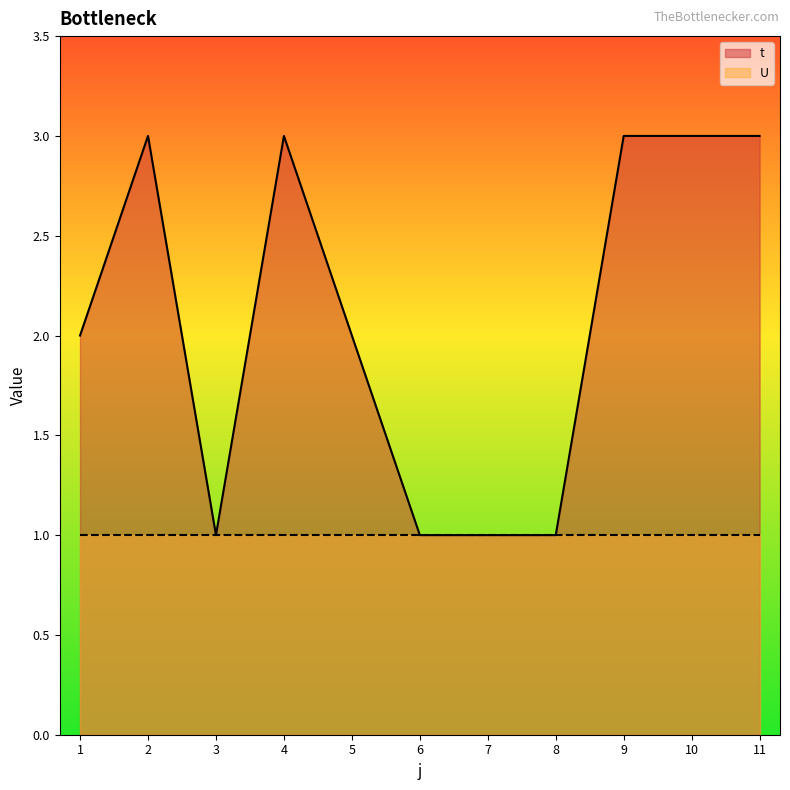

Approximately how many times larger is the value at 10 compared to 1?

1.5